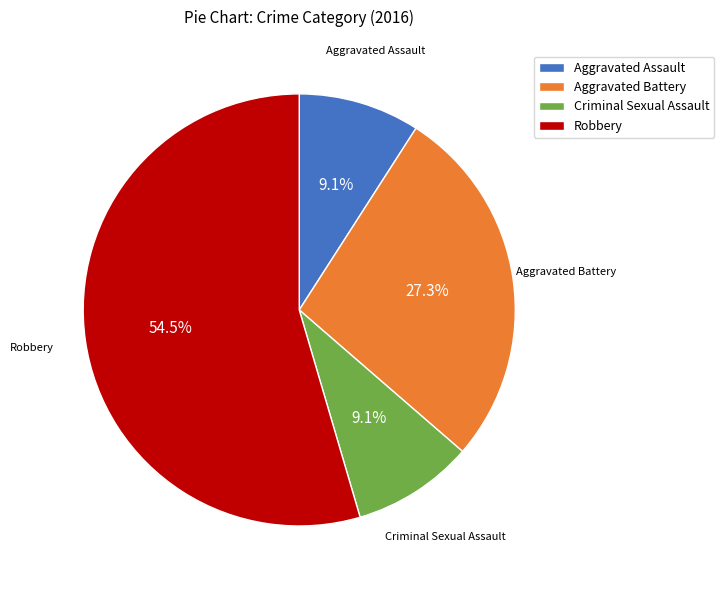

To the nearest percent, what is the difference between the largest and smallest slice percentages?

45%